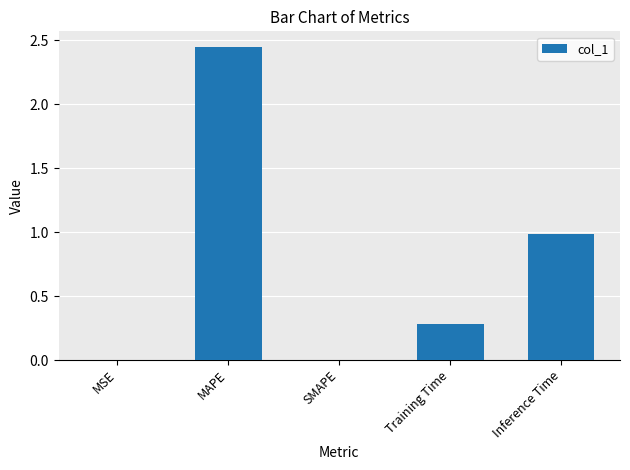

How many data points does each series have?

5